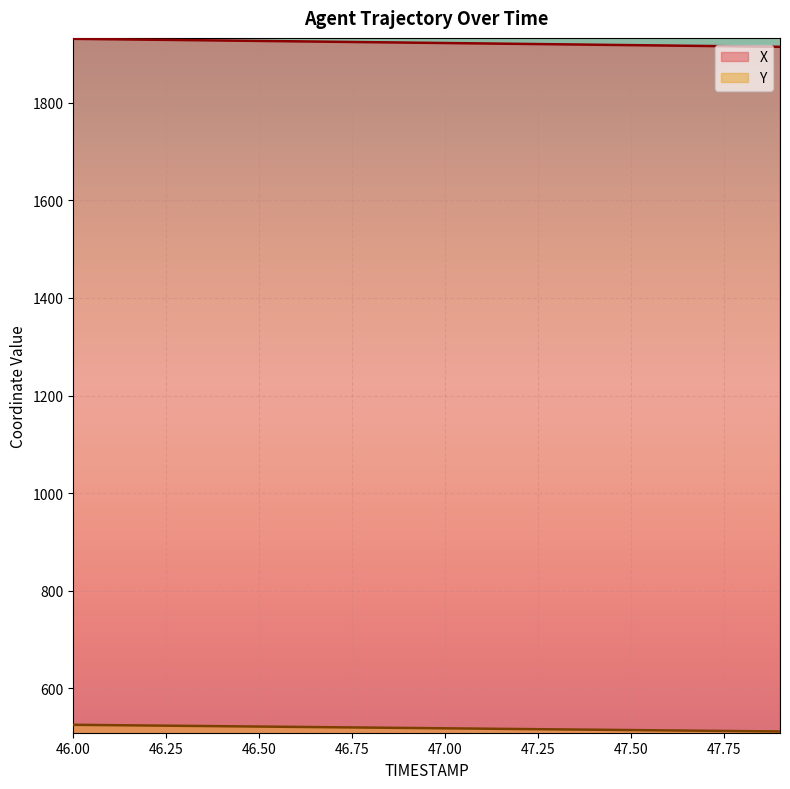

What are all the series names shown in the legend?

X, Y